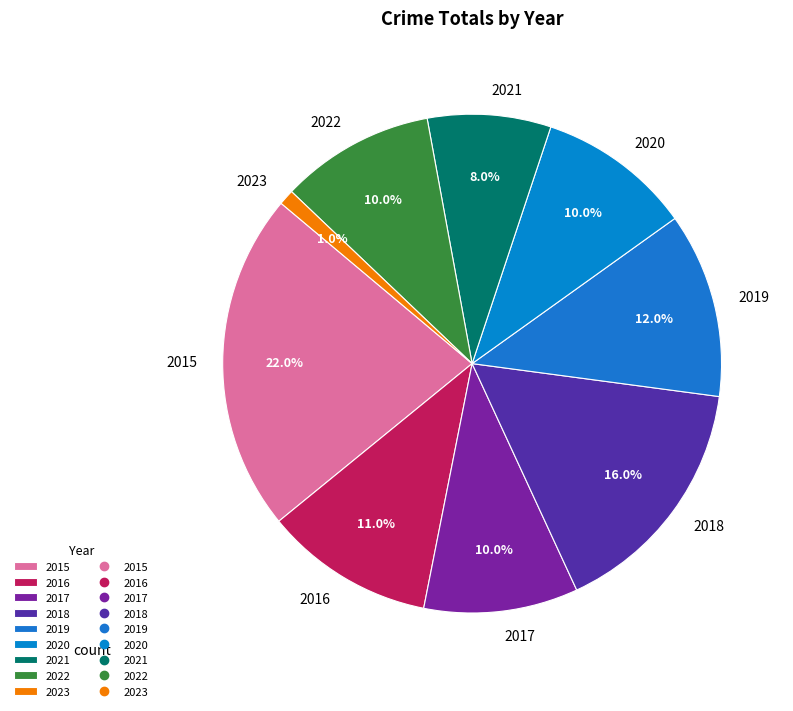

True or false: 2017 accounts for 10% of the total.

True